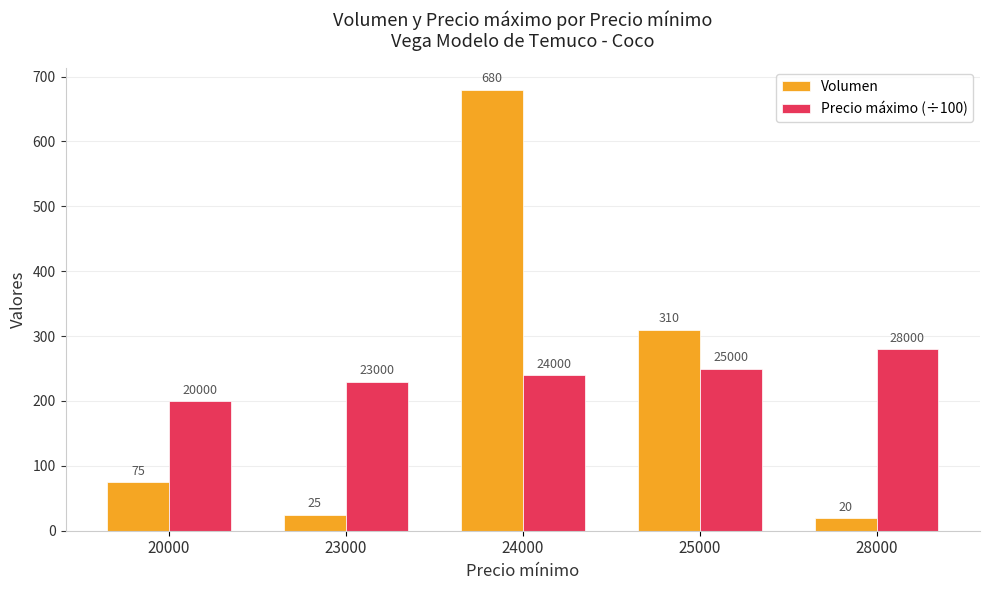

Reading left to right, what are all the values shown in this chart?

Volumen: 75	25	680	310	20
Precio máximo (÷100): 200	230	240	250	280